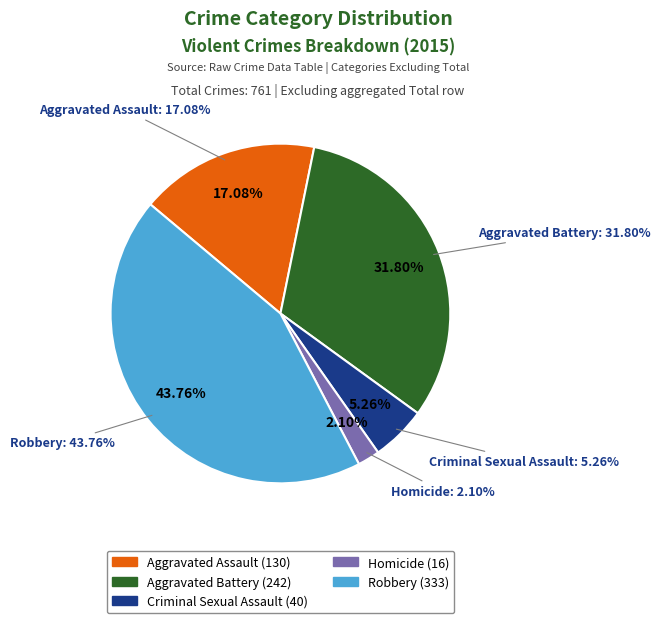

Between Homicide and Aggravated Battery, which is larger?

Aggravated Battery